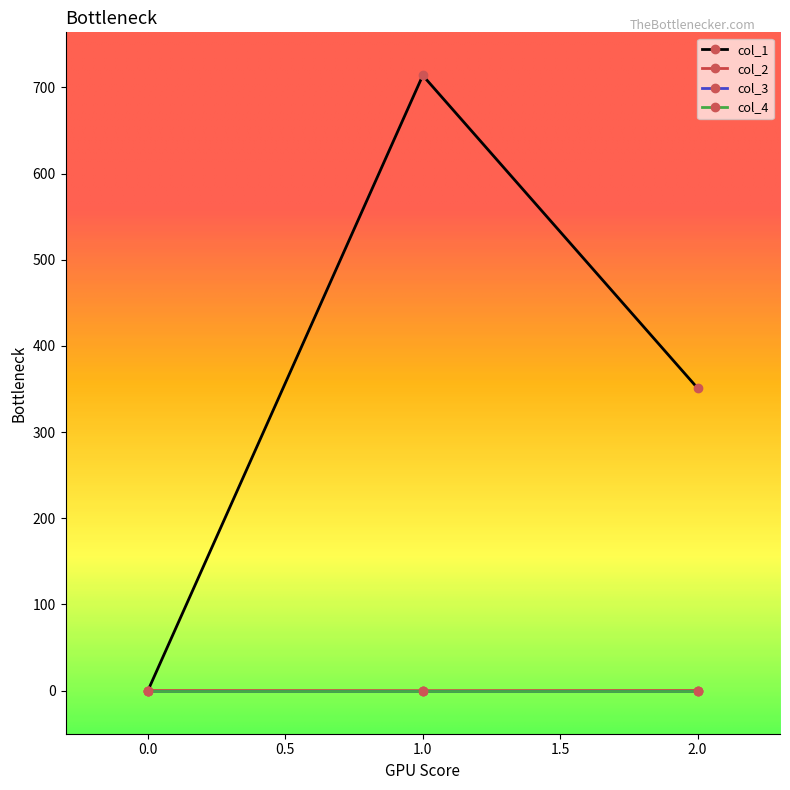

How many lines are shown in the chart?

4